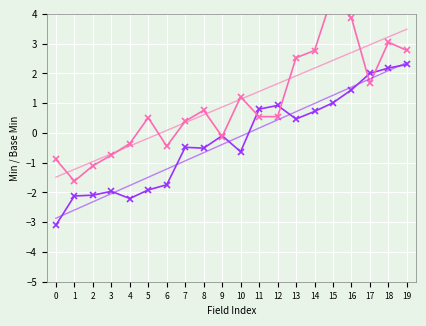

The Base Min trend series shows -2.0 at 3. True or false?

True